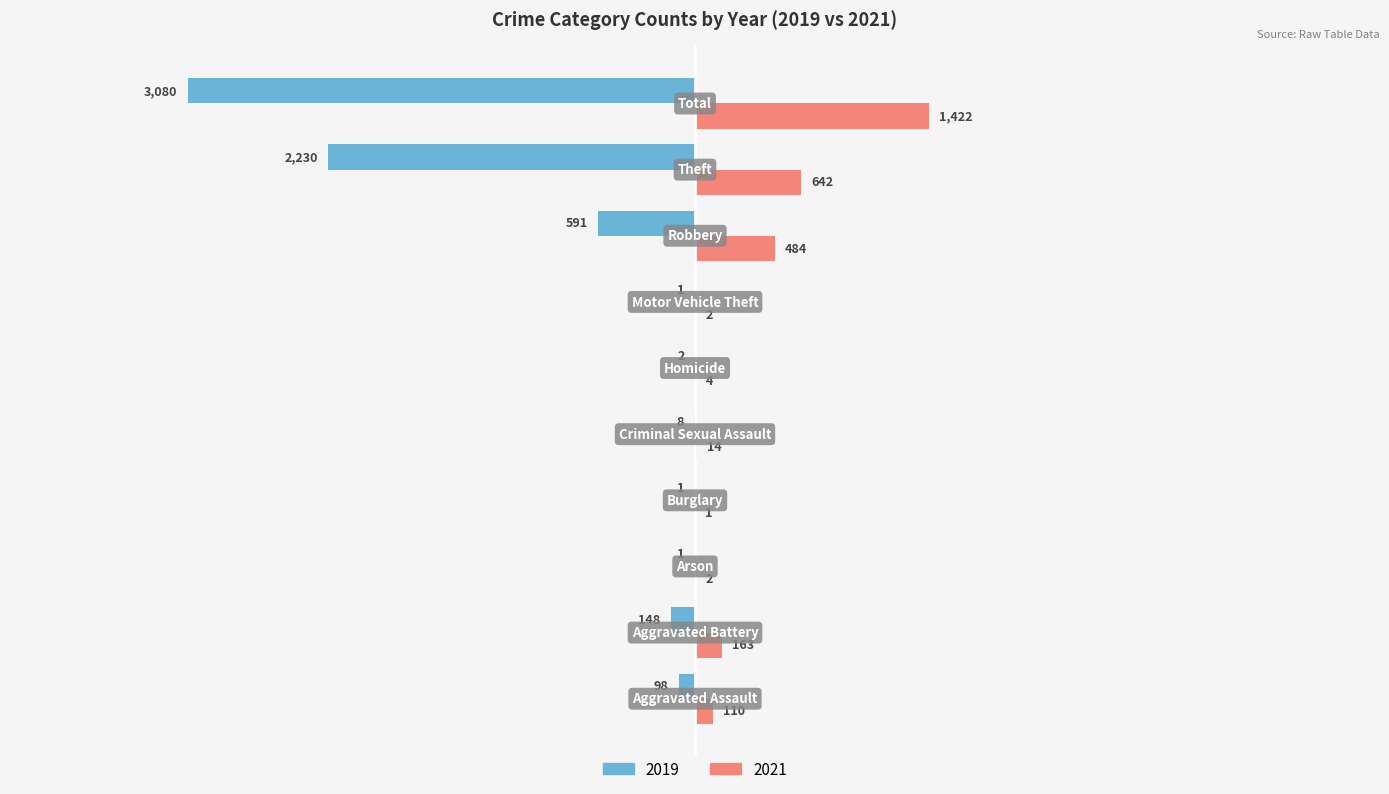

Which series has the largest total across all categories?

2021